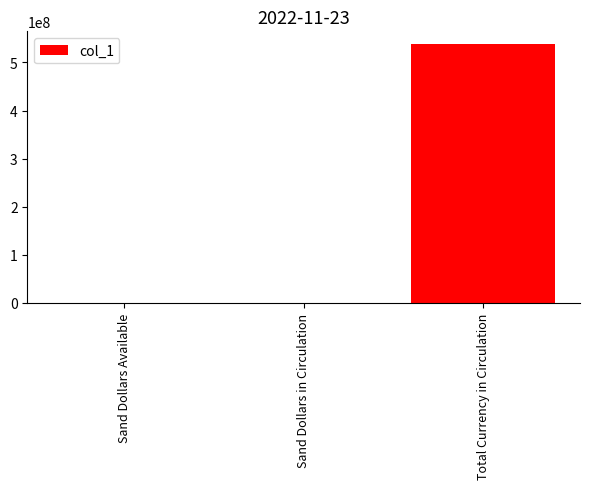

How many distinct data groups are displayed?

1